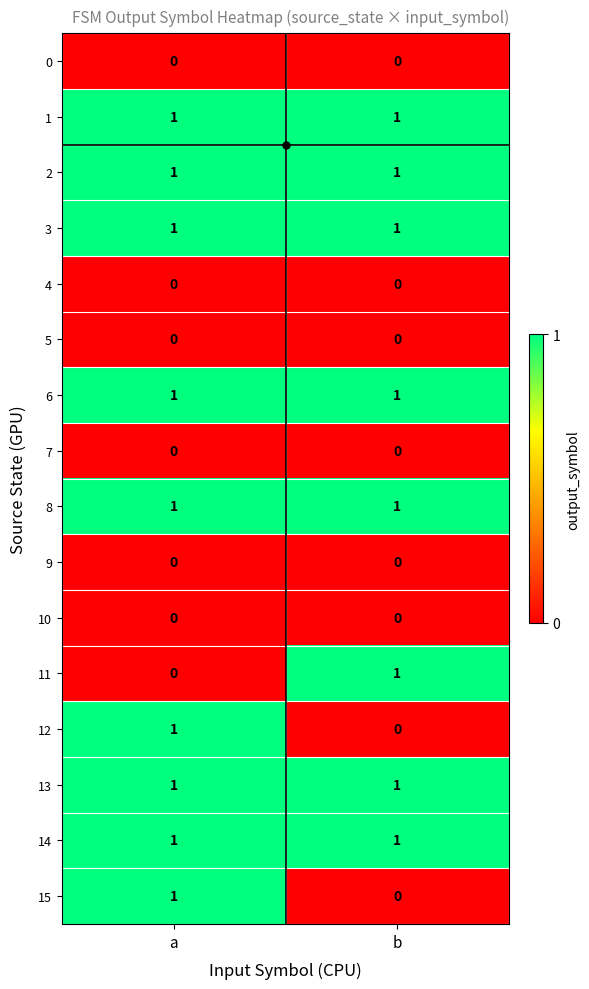

The value of 3 at a is 1. True or false?

True